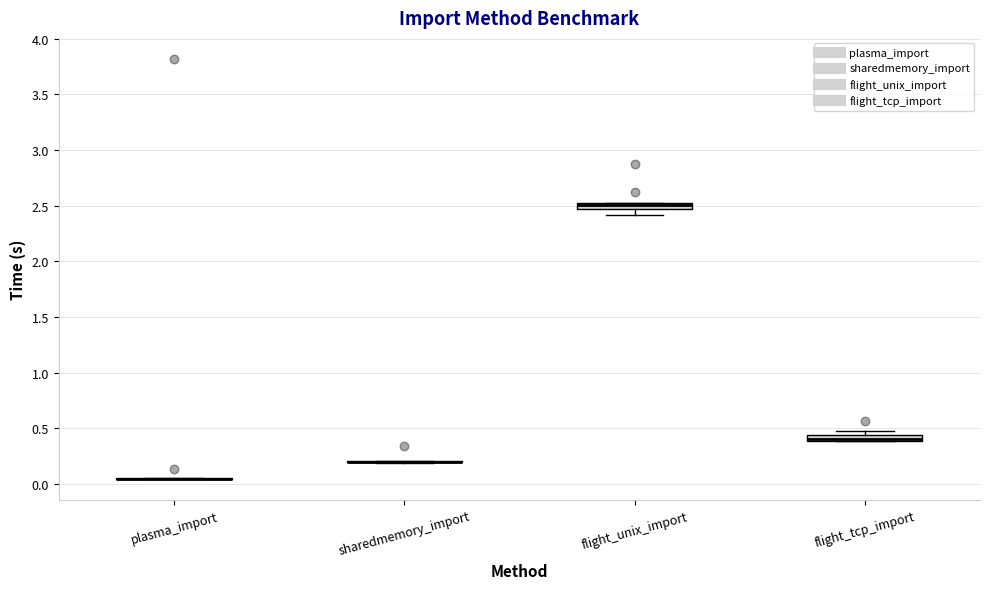

Where is the upper edge of the box for flight_tcp_import on the y-axis? The values are not printed on the chart, so give them approximately, as read against the axis.

0.45